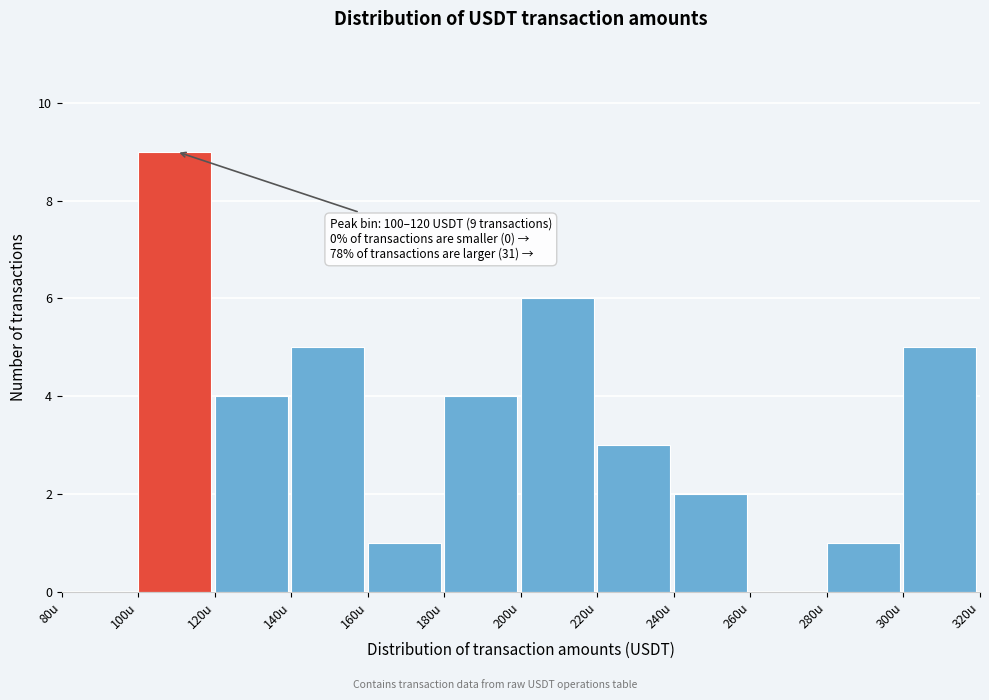

Over which range of the x-axis is the bar tallest?

100 to 120